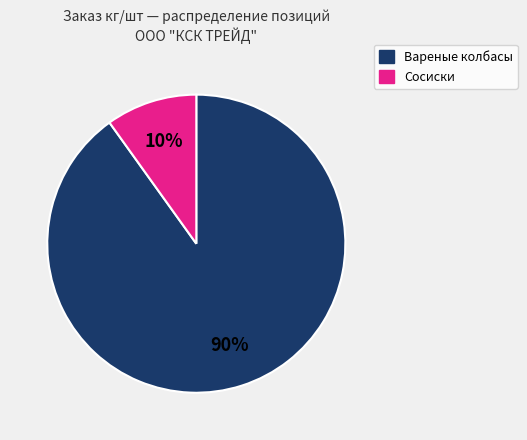

Is there any slice that represents more than half of the pie?

Yes